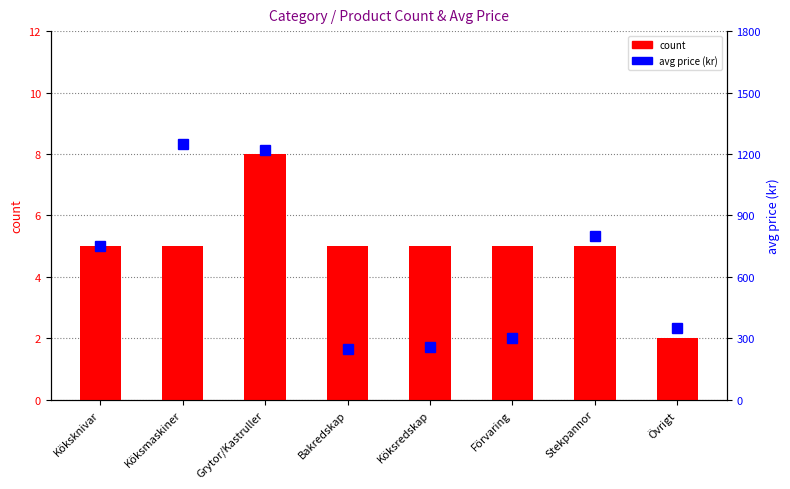

What is the highest value of the count series?

8